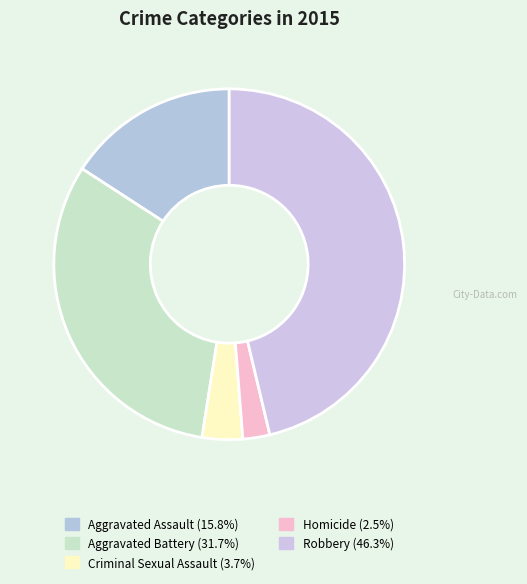

How many slices are in this pie chart?

5